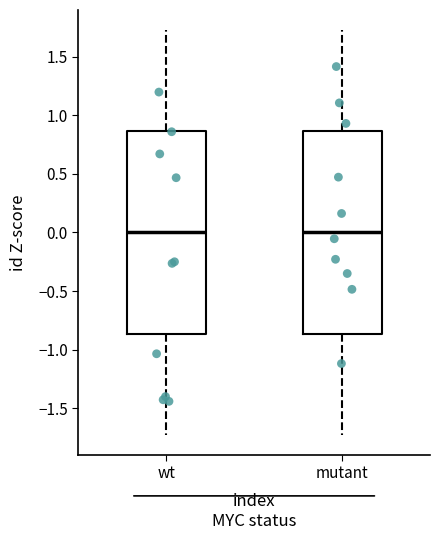

Where does the upper whisker of the box for wt end on the y-axis? The values are not printed on the chart, so give them approximately, as read against the axis.

1.75